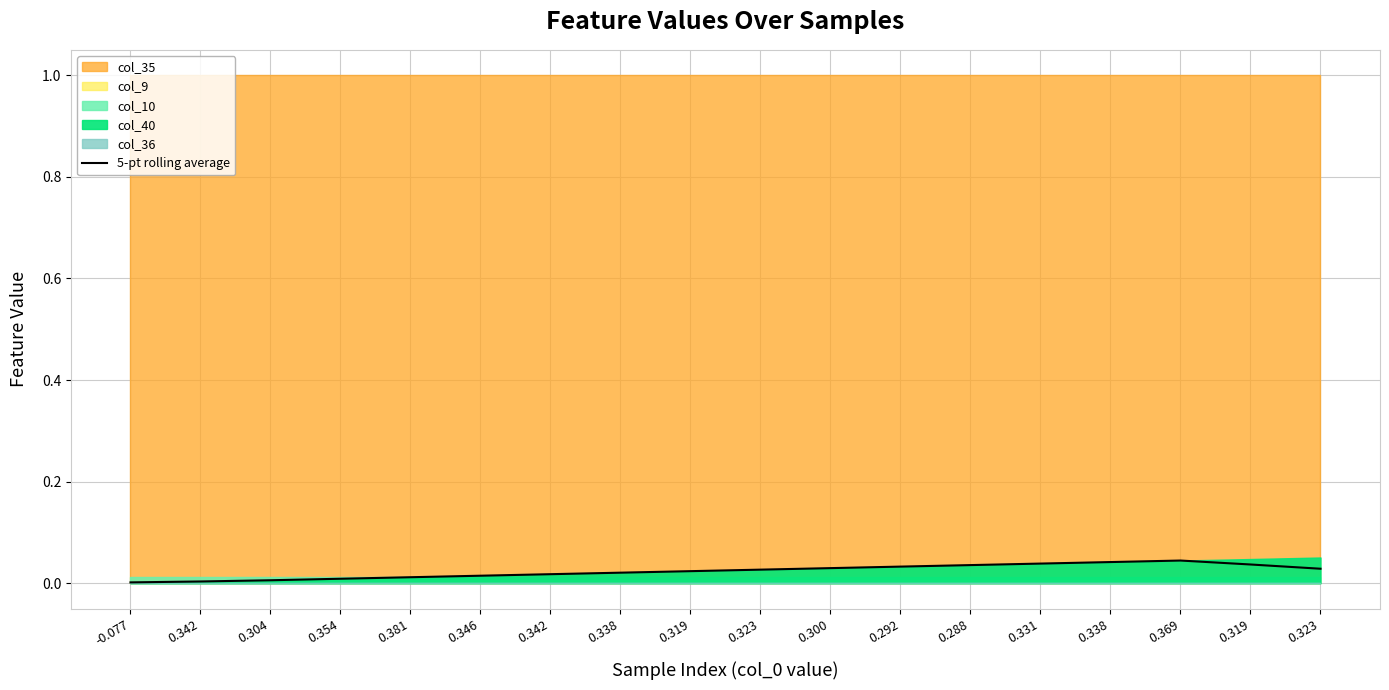

Which label corresponds to the largest value in the chart?

0.369